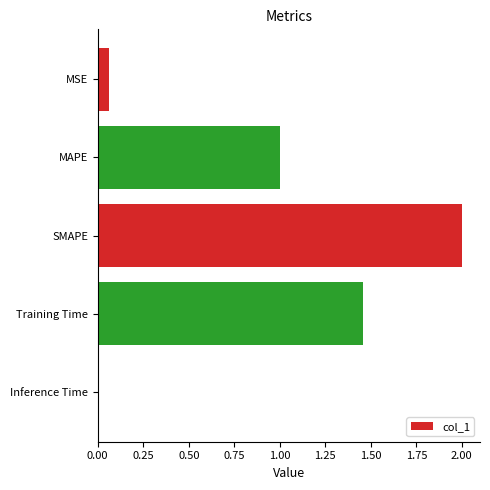

What is the change in value from SMAPE to Training Time?

-0.5